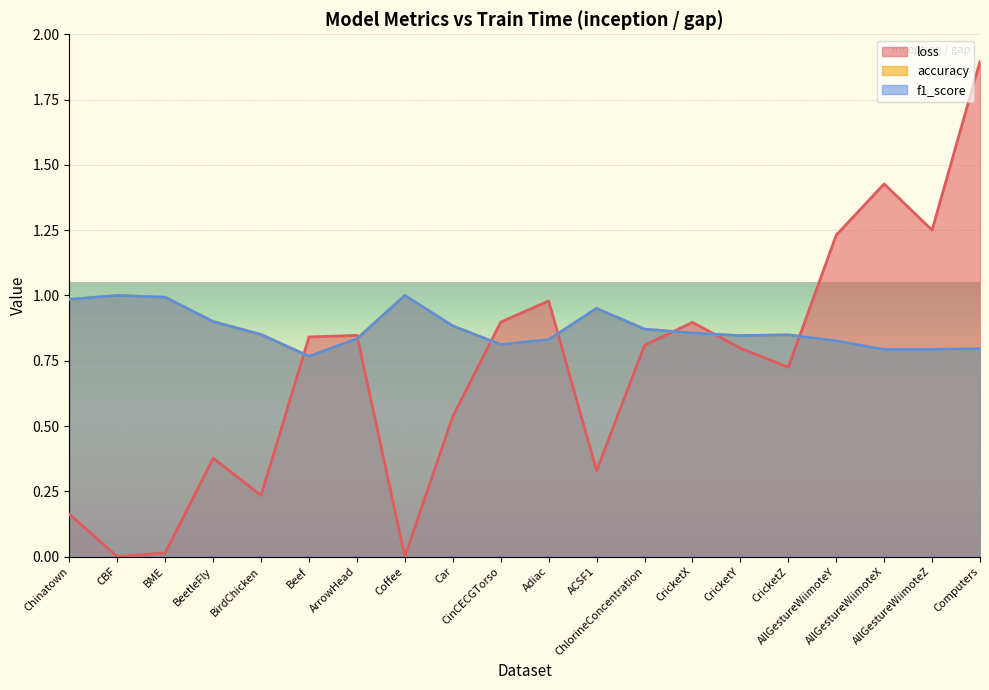

What is the sum of all f1_score values?

17.4